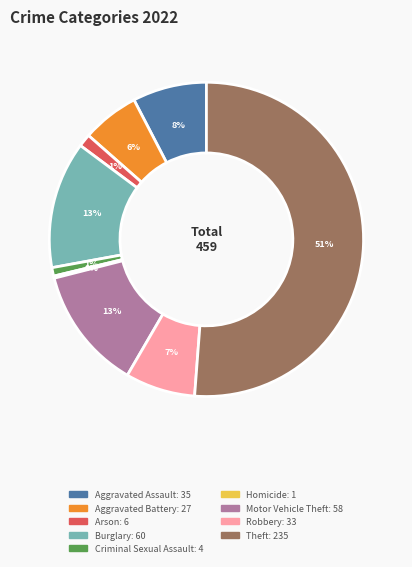

Does Theft account for over 50% of the chart?

Yes